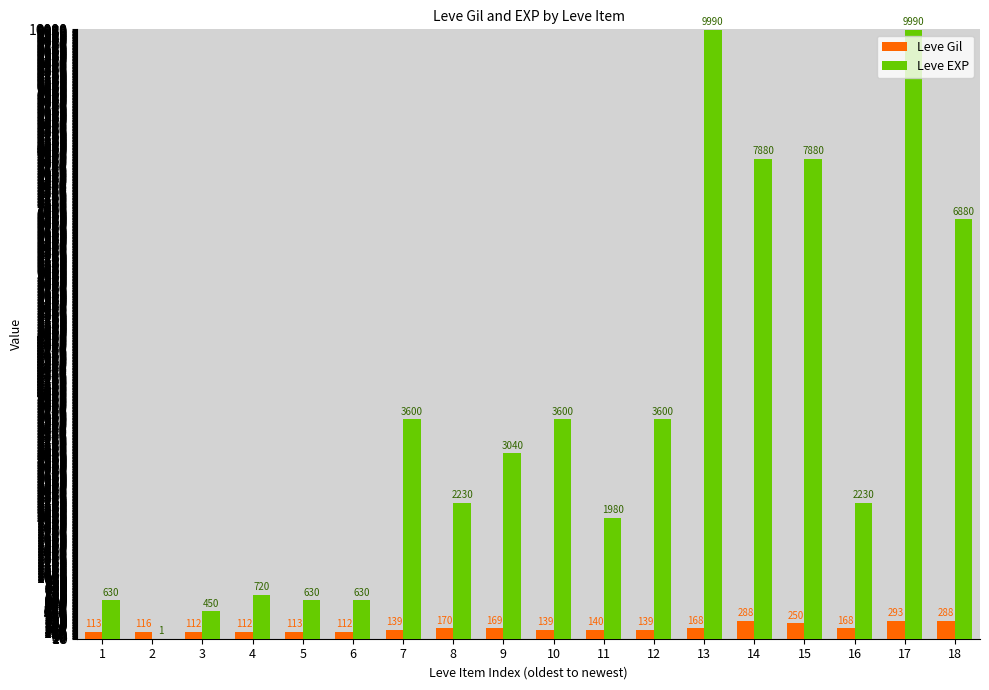

Reading right to left, what are all the values shown in this chart?

Leve Gil: 288	293	168	250	288	168	139	140	139	169	170	139	112	113	112	112	116	113
Leve EXP: 6880	9990	2230	7880	7880	9990	3600	1980	3600	3040	2230	3600	630	630	720	450	1	630